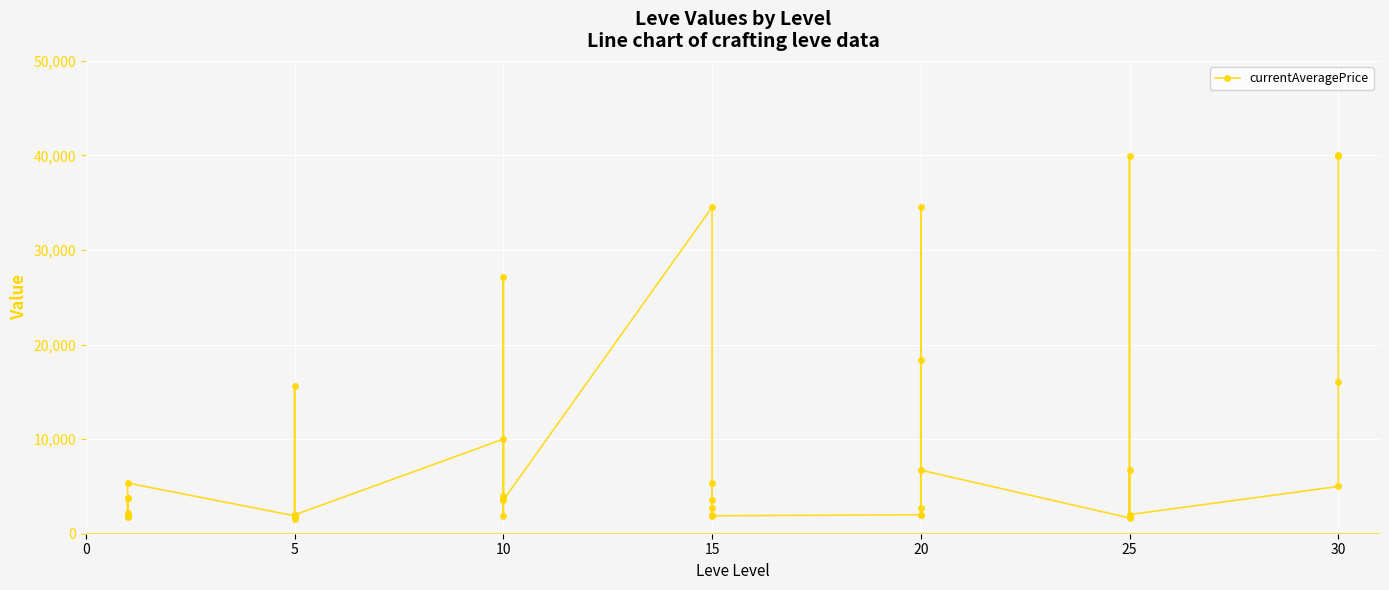

Between 17 and 12, which is larger?

12